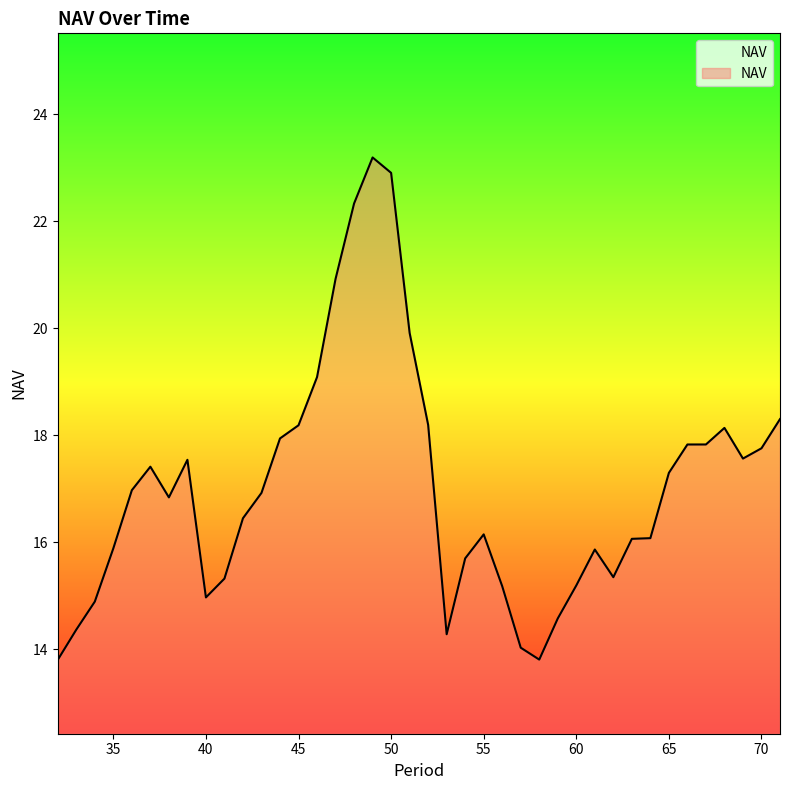

What is the difference between the maximum and minimum values?

9.4